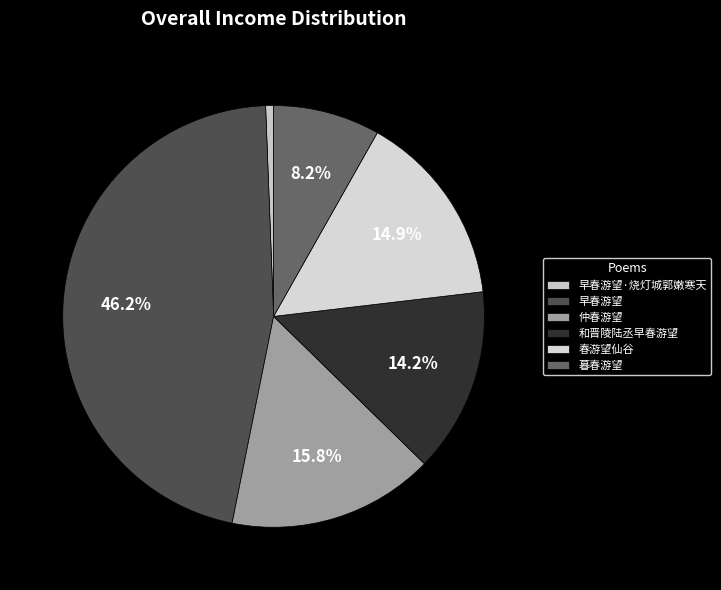

Which slice is the largest?

早春游望